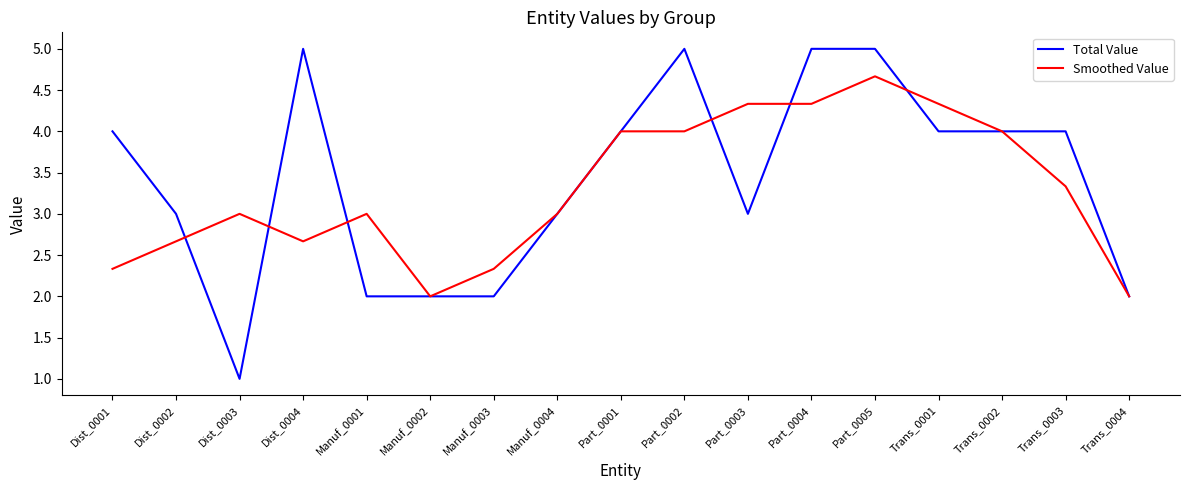

True or false: Smoothed Value has a value of 2.0 at Trans_0004.

True